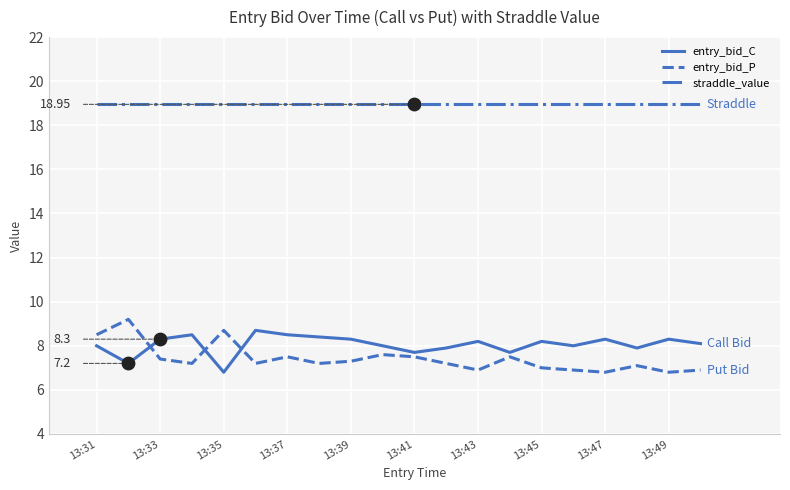

What are all the series names shown in the legend?

entry_bid_C, entry_bid_P, straddle_value